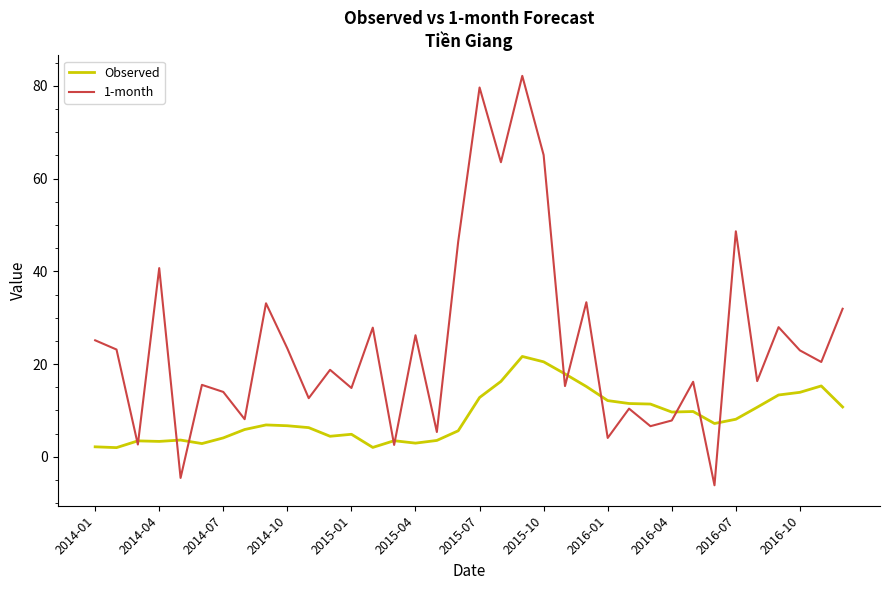

Which series has the widest spread of values?

1-month